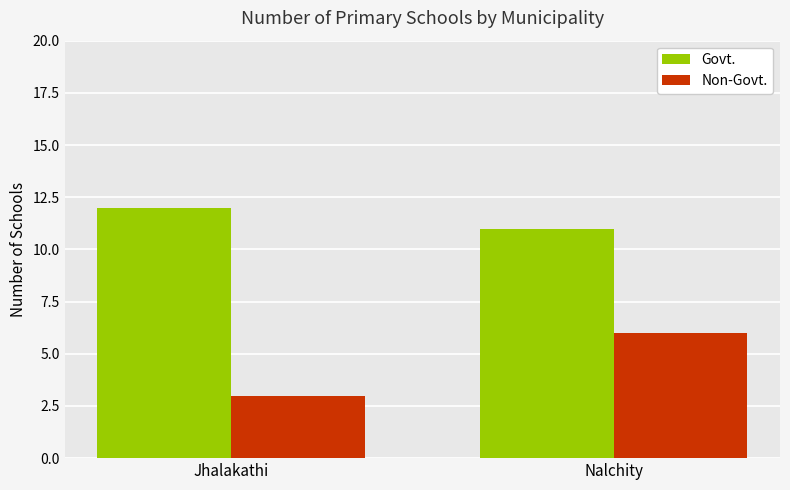

How many bars are there in each group?

2